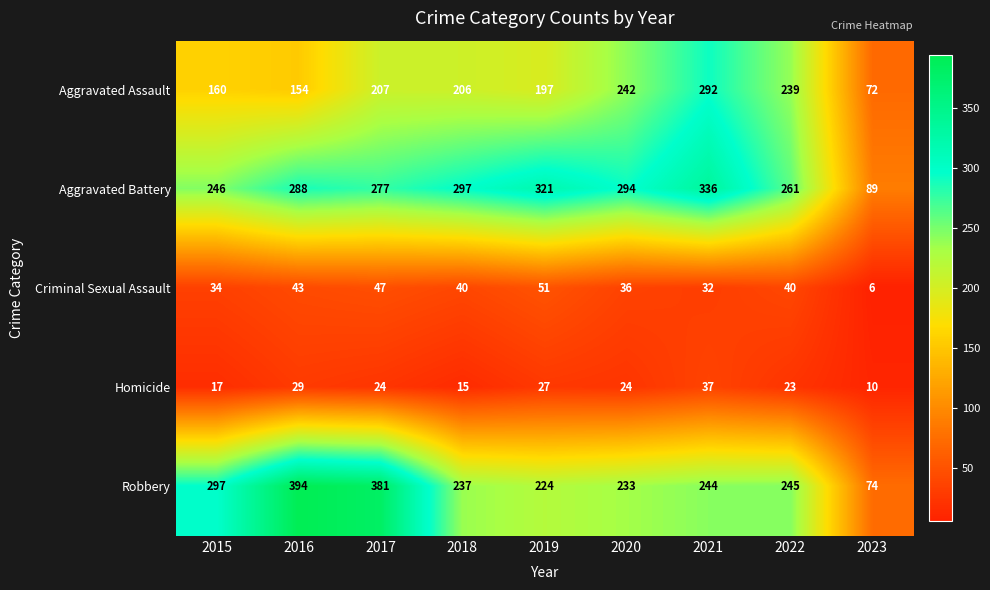

How many data points in Criminal Sexual Assault are less than 40?

4